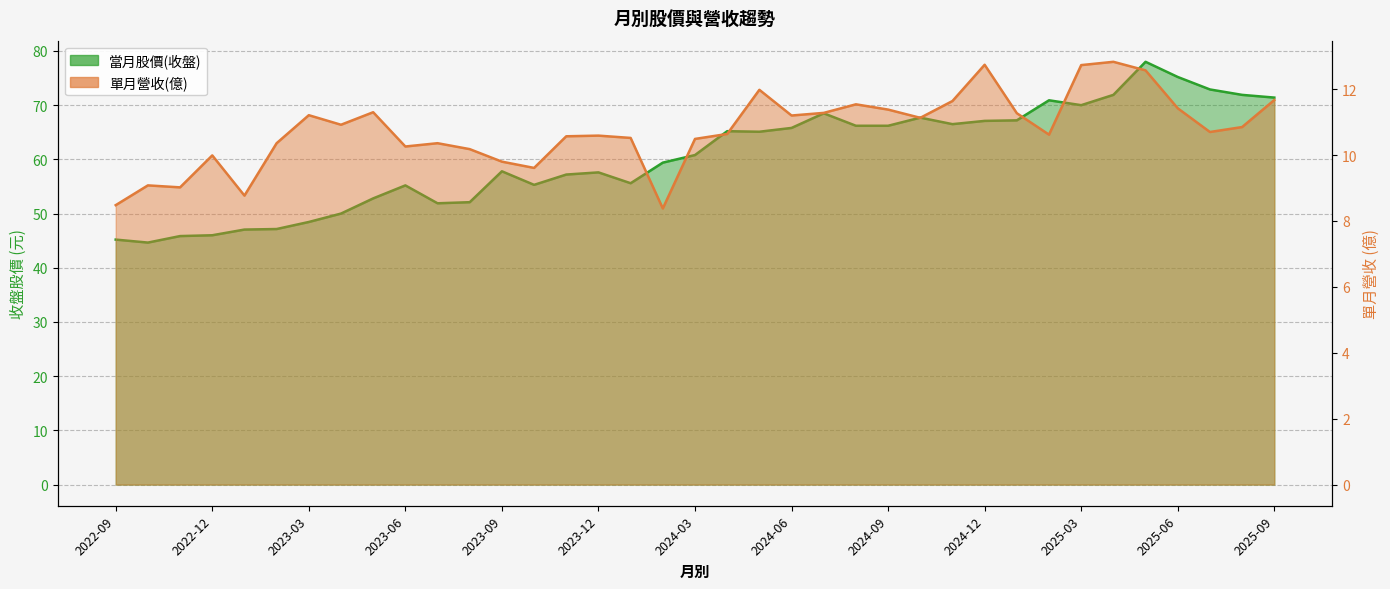

What is the greatest value displayed?

78.0